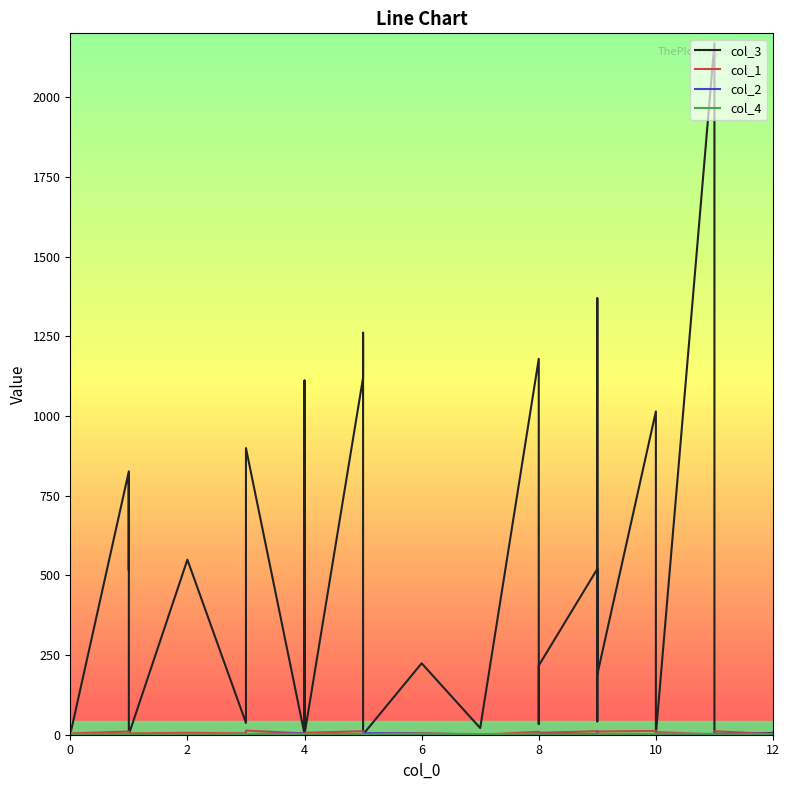

Is the value of col_2 at 39 greater than the value of col_1 at 7?

No